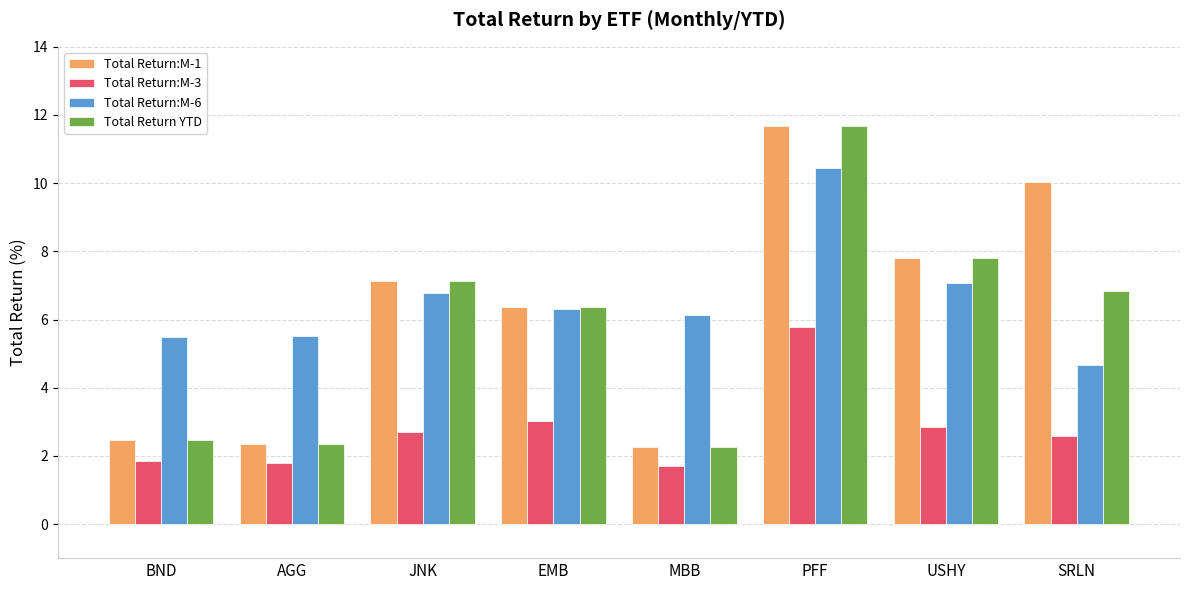

What is the difference between the highest and lowest values at JNK?

4.4